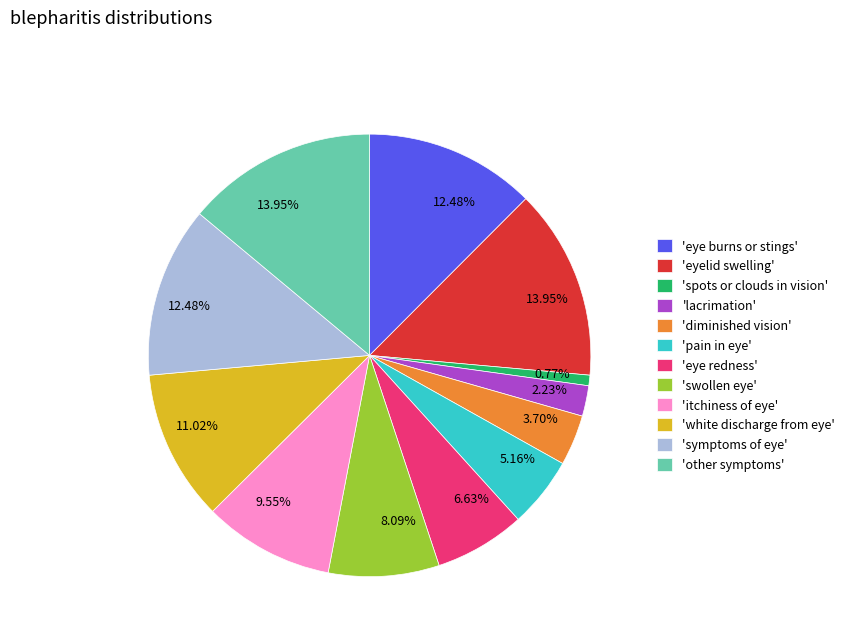

What is the smallest slice in the pie chart?

'spots or clouds in vision'